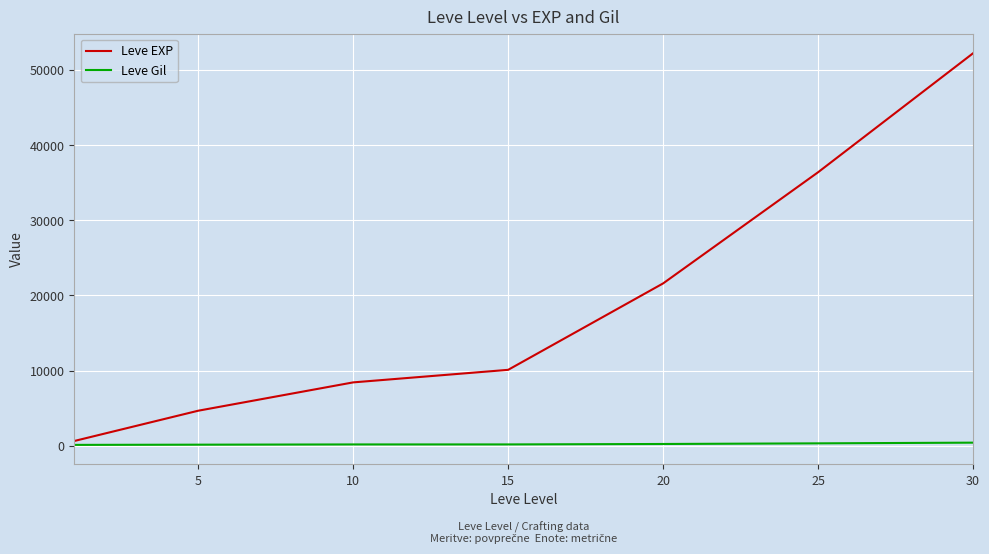

True or false: Leve EXP has more than 1 points higher than both neighbors.

False